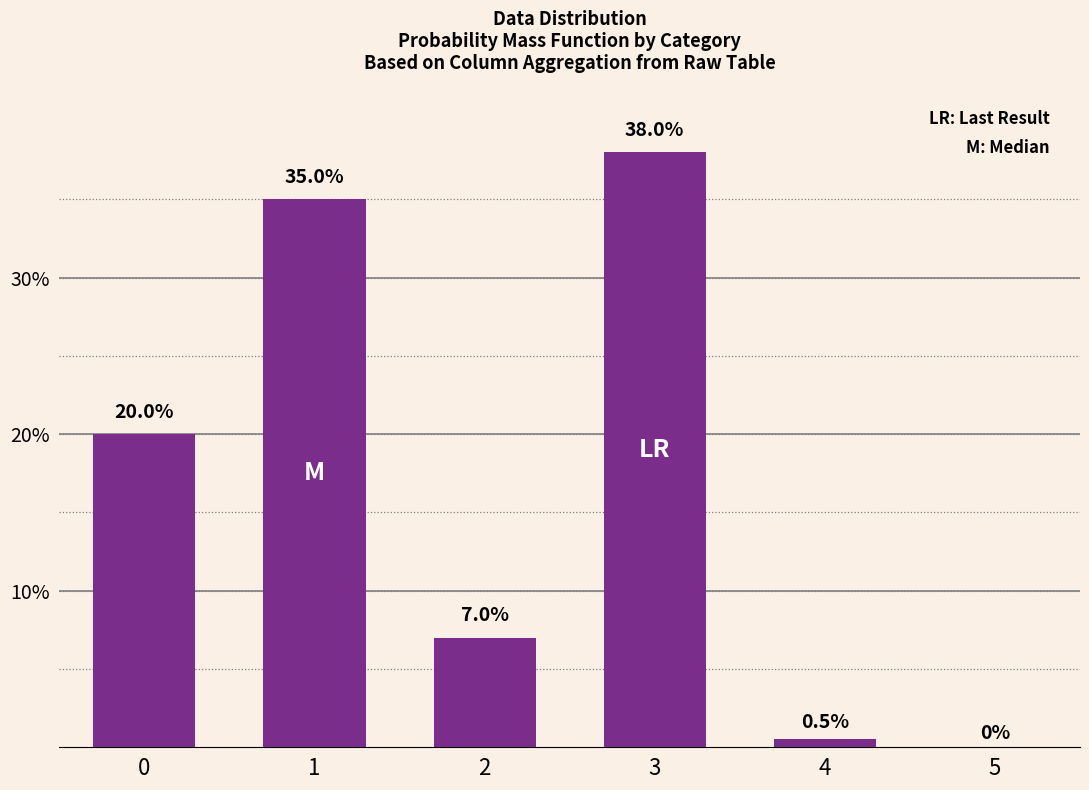

Is it true that the value at 5 is 0.0?

True